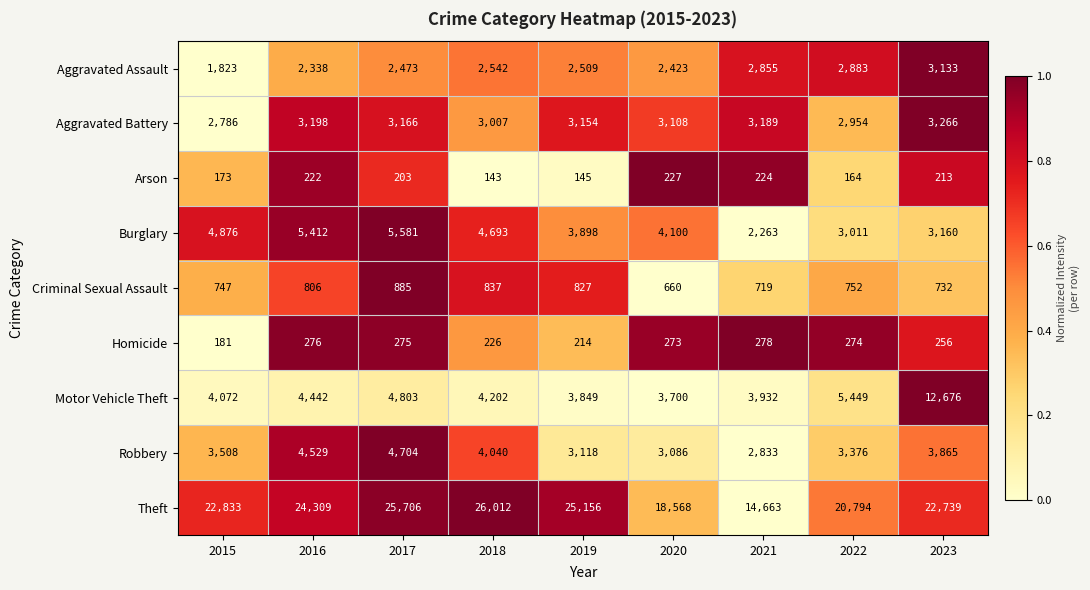

What is the average value of the Arson series?

190